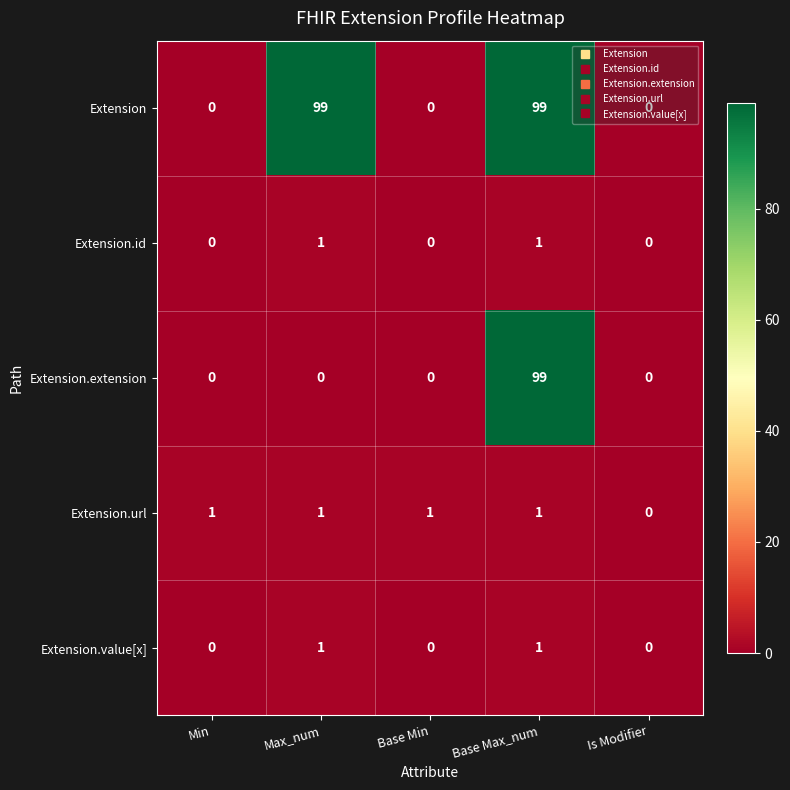

What is the spread (max minus min) of values at Base Max_num?

98